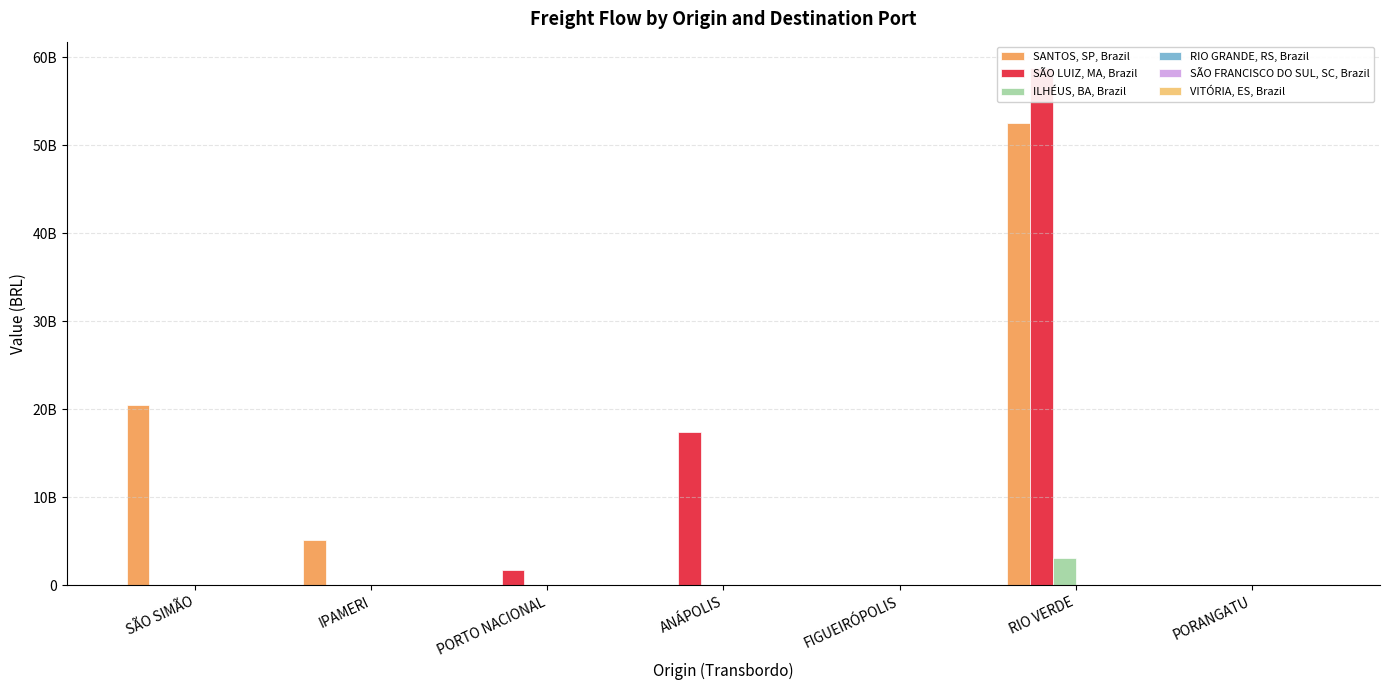

What is the label of the 7th bar from the right?

SÃO SIMÃO